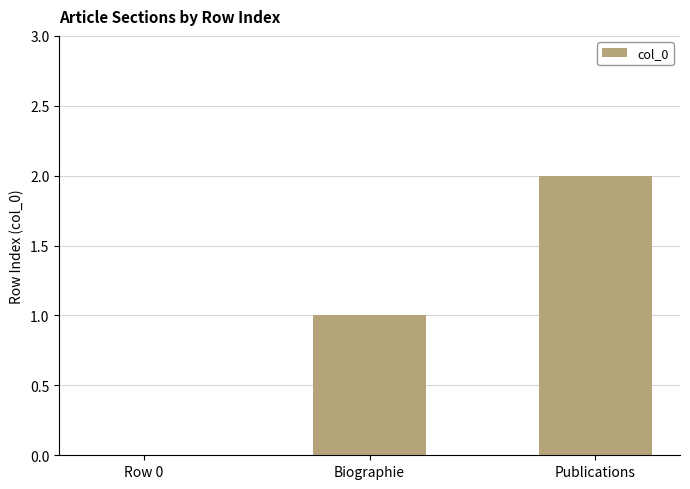

What is the approximate value at Biographie?

1